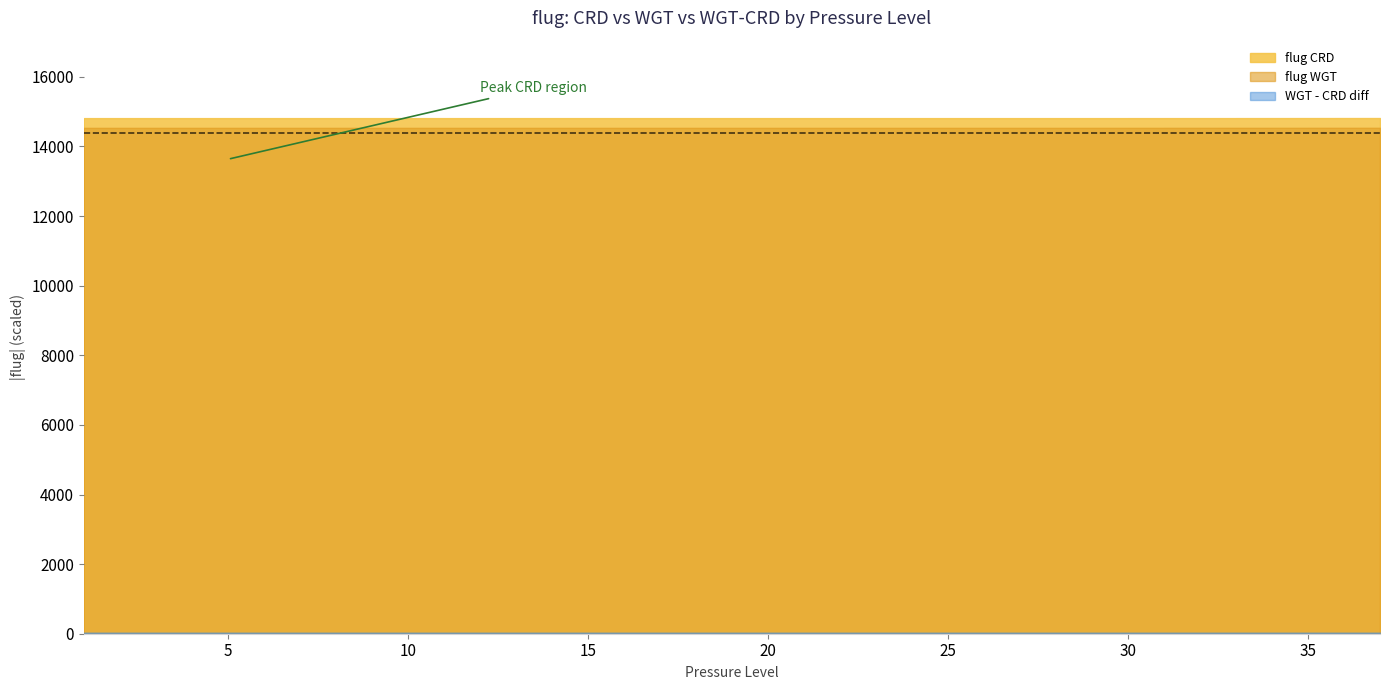

True or false: flug WGT and flug CRD intersect in this chart.

False